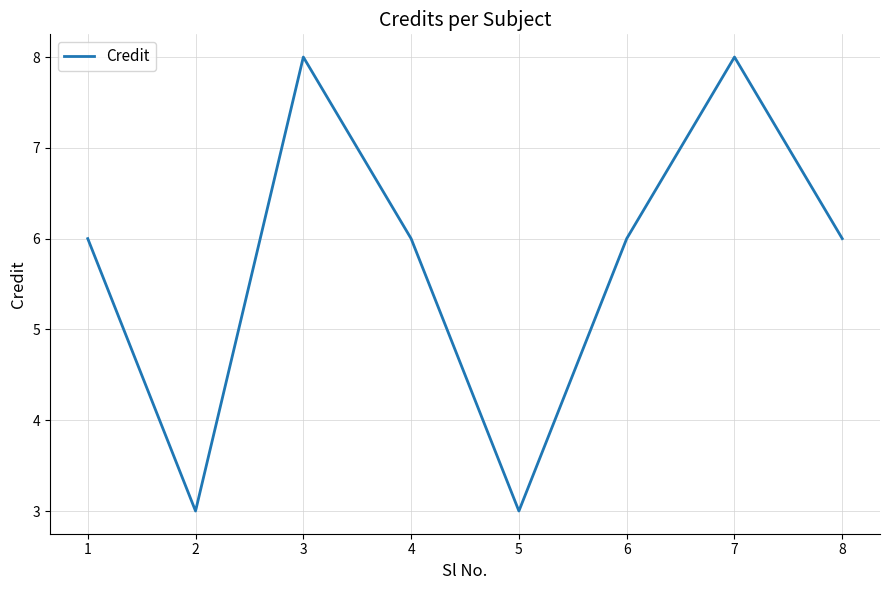

What is the difference between the maximum and minimum values?

5